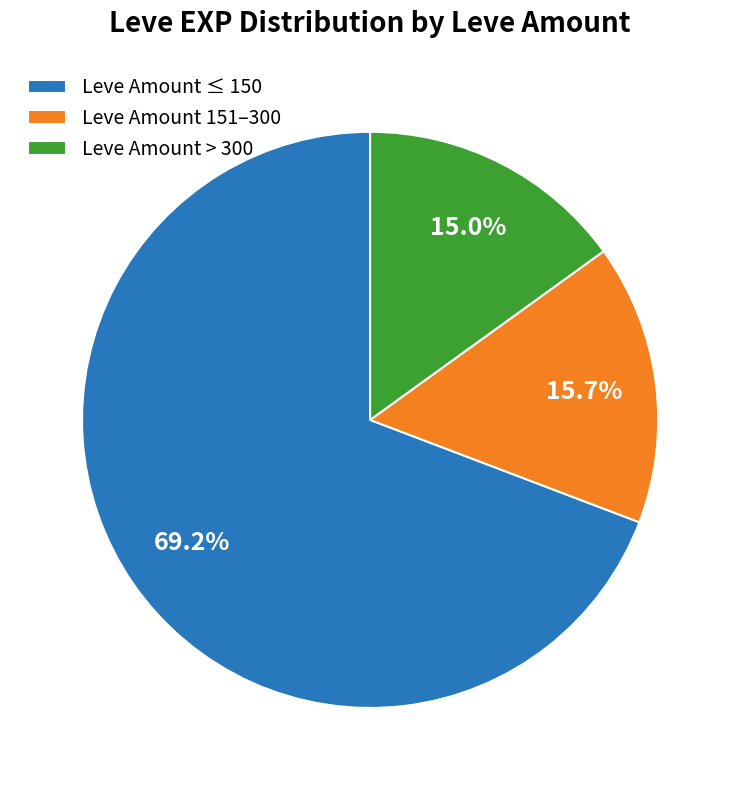

Which slice represents more than half of the pie?

Leve Amount ≤ 150